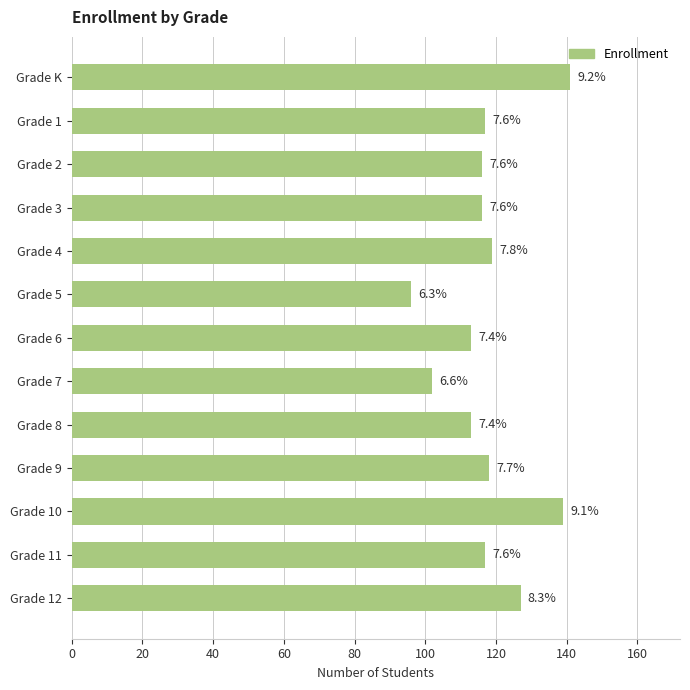

Does the chart contain any negative values?

No